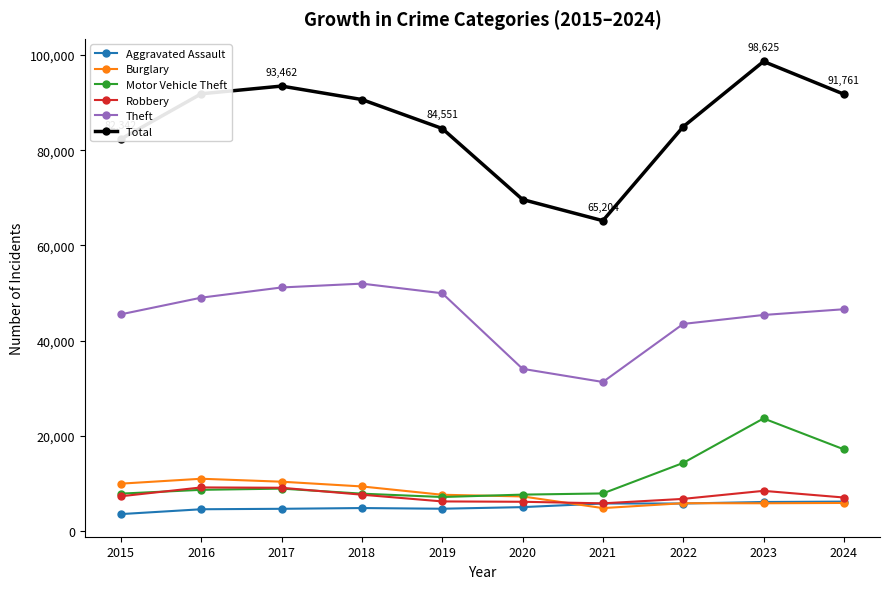

What is the difference between the Aggravated Assault values at 2023 and 2019?

1415